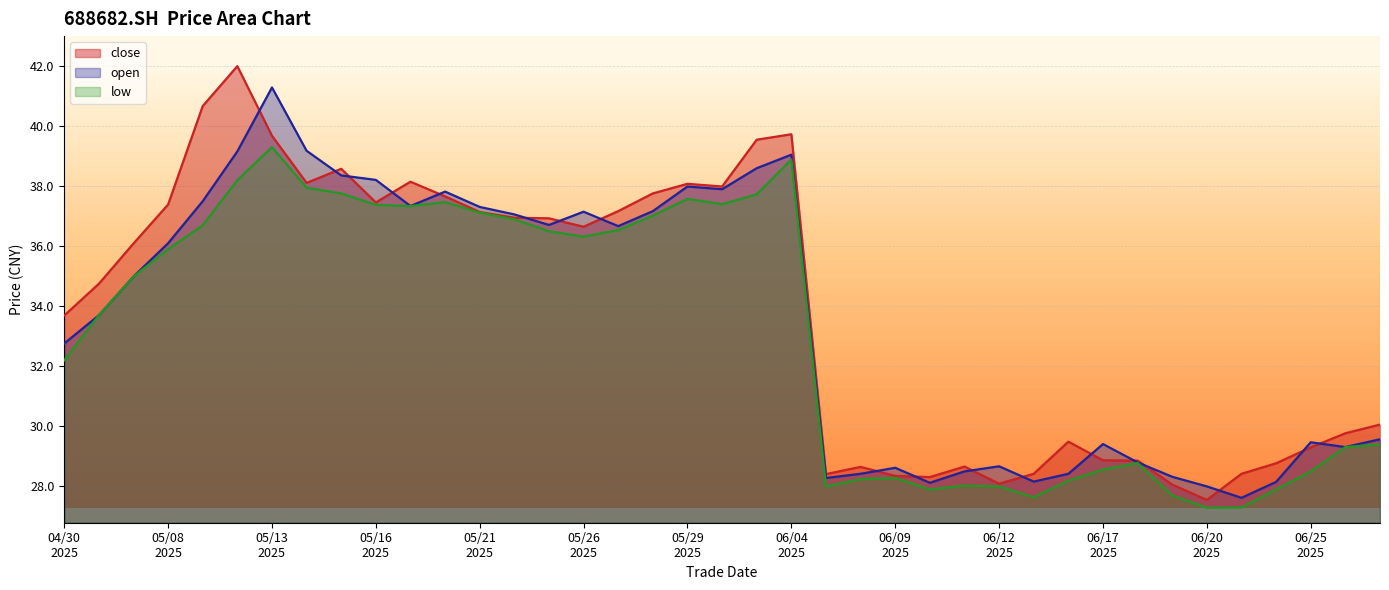

At which label does open reach its minimum?

20250623